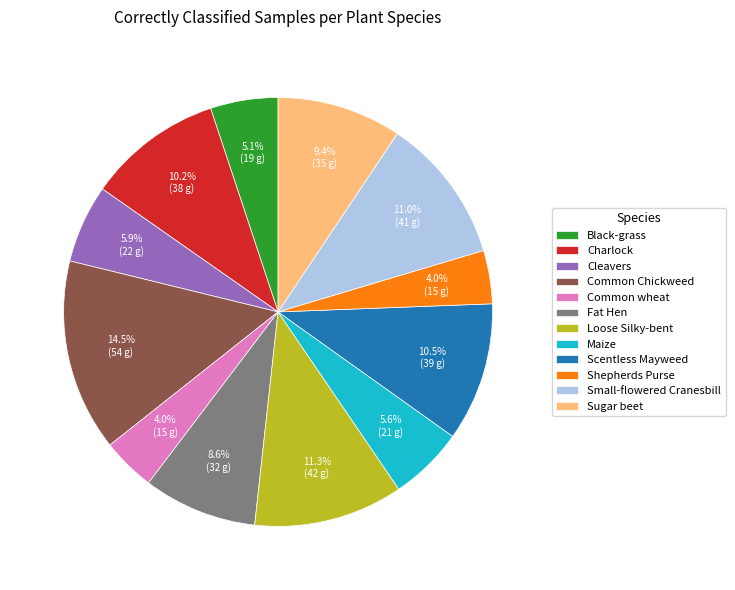

To the nearest percent, what portion does Small-flowered Cranesbill represent?

11%